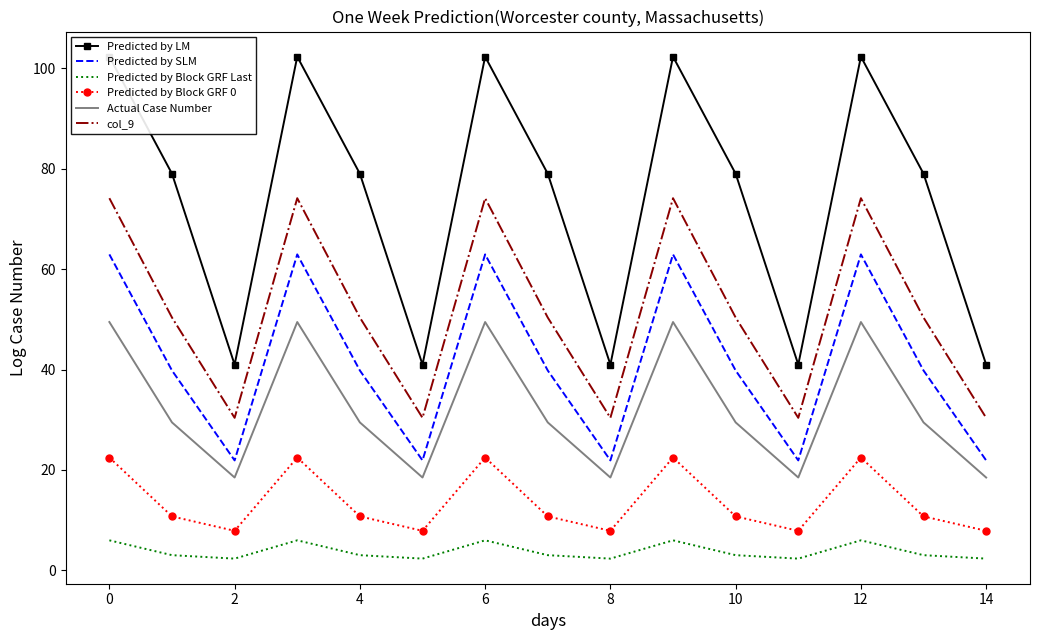

How many lines are shown in the chart?

6